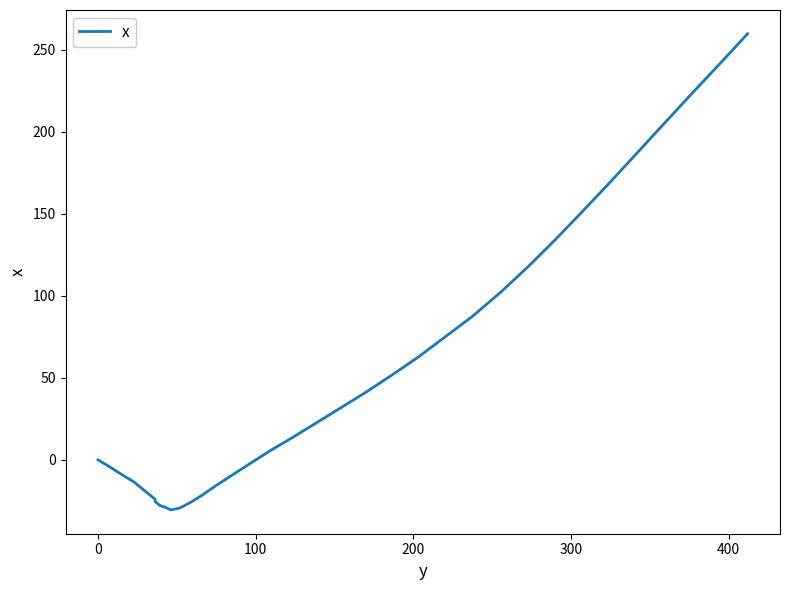

How many values exceed 0?

19